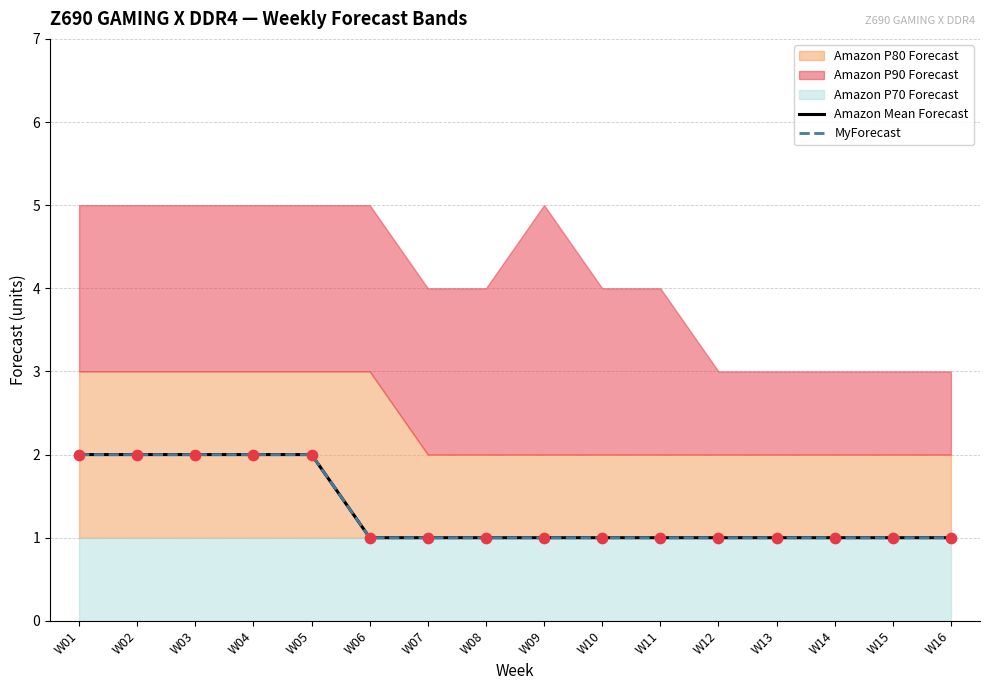

At how many categories does at least one series exceed 1?

5